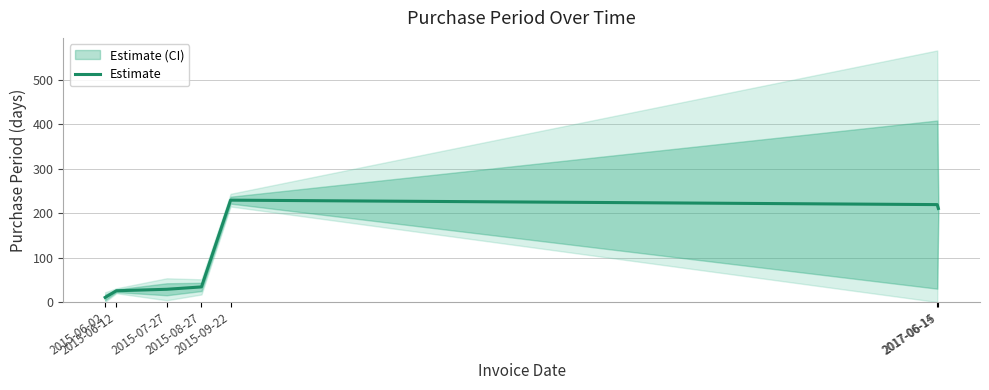

What is the average value?

108.2